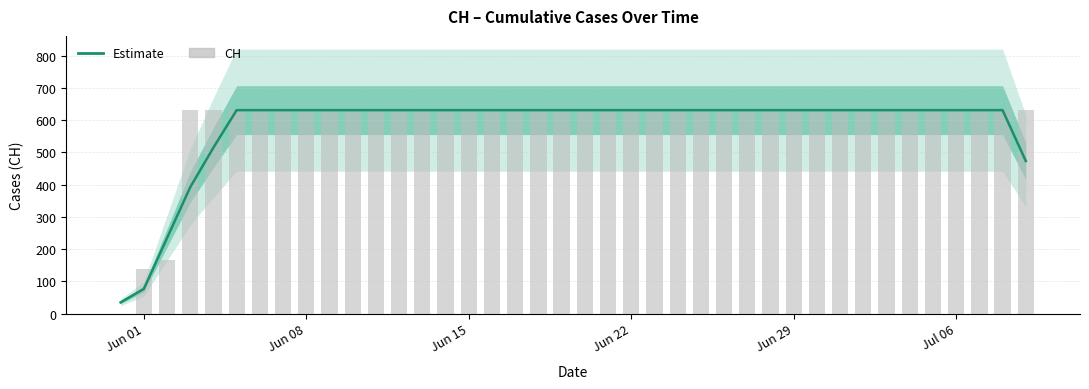

The CH series shows 81.7 at Jun 01. True or false?

False